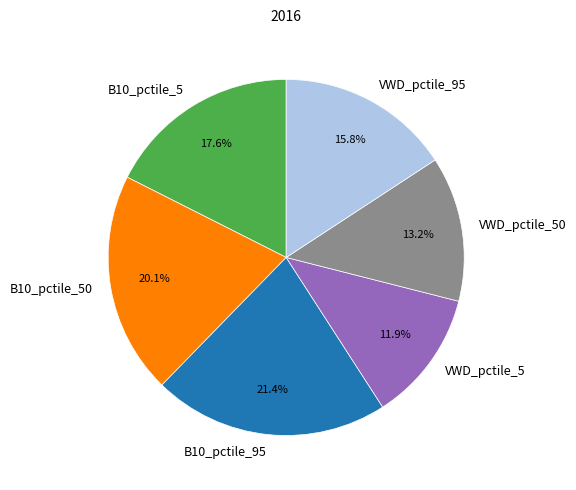

What is the largest slice in the pie chart?

B10_pctile_95